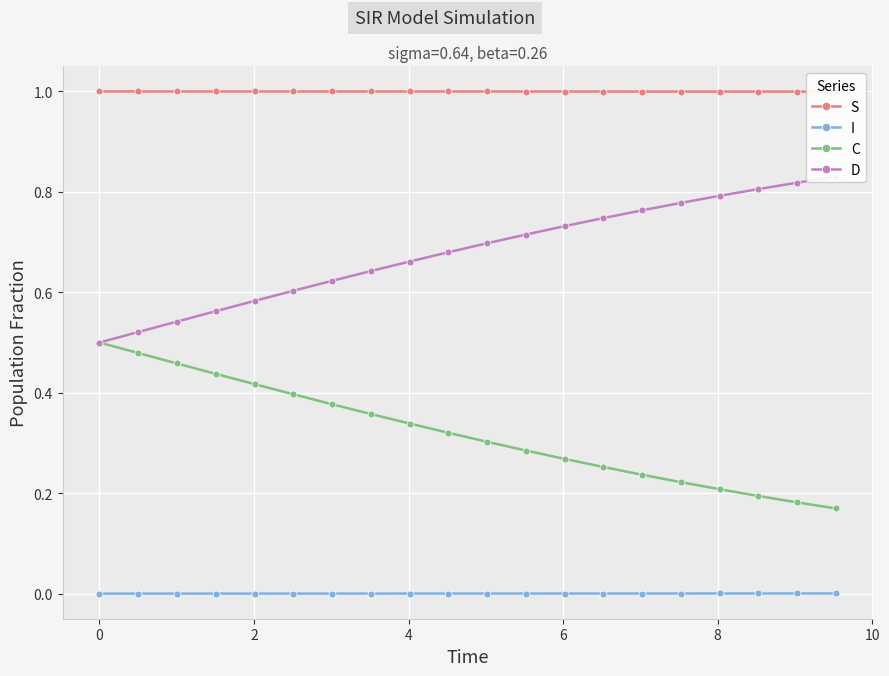

Which series has the largest total across all categories?

S